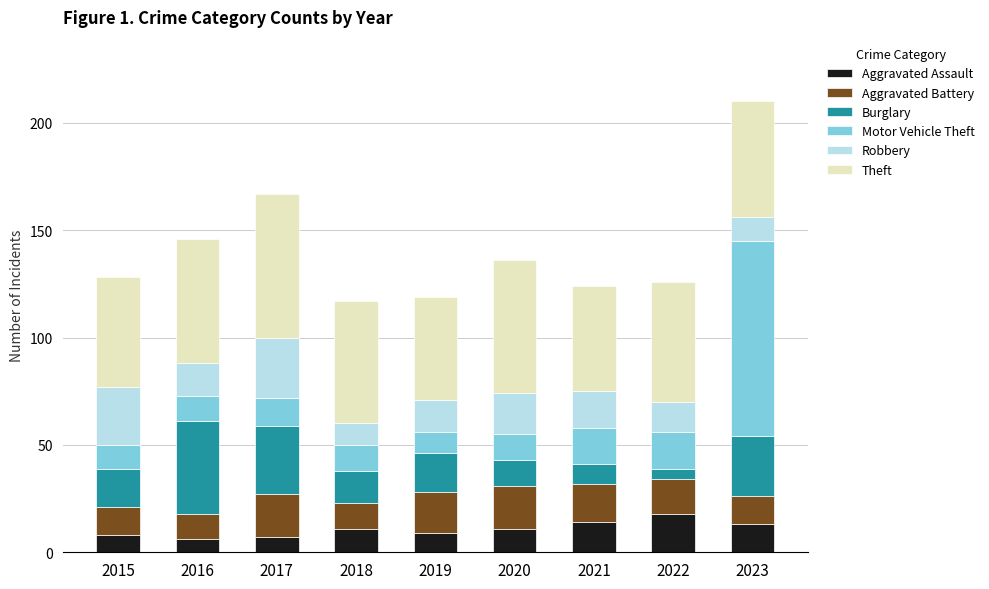

Count the number of categories in the chart.

9